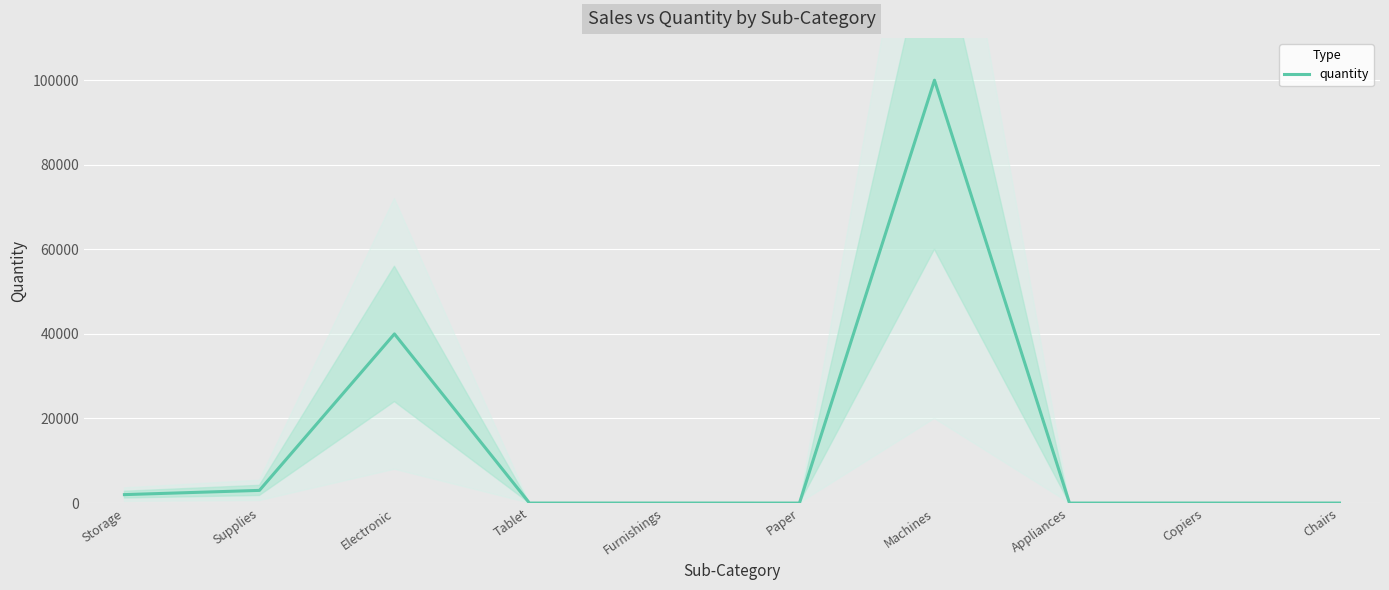

What is the ratio of the value at Machines to the value at Supplies?

33.3